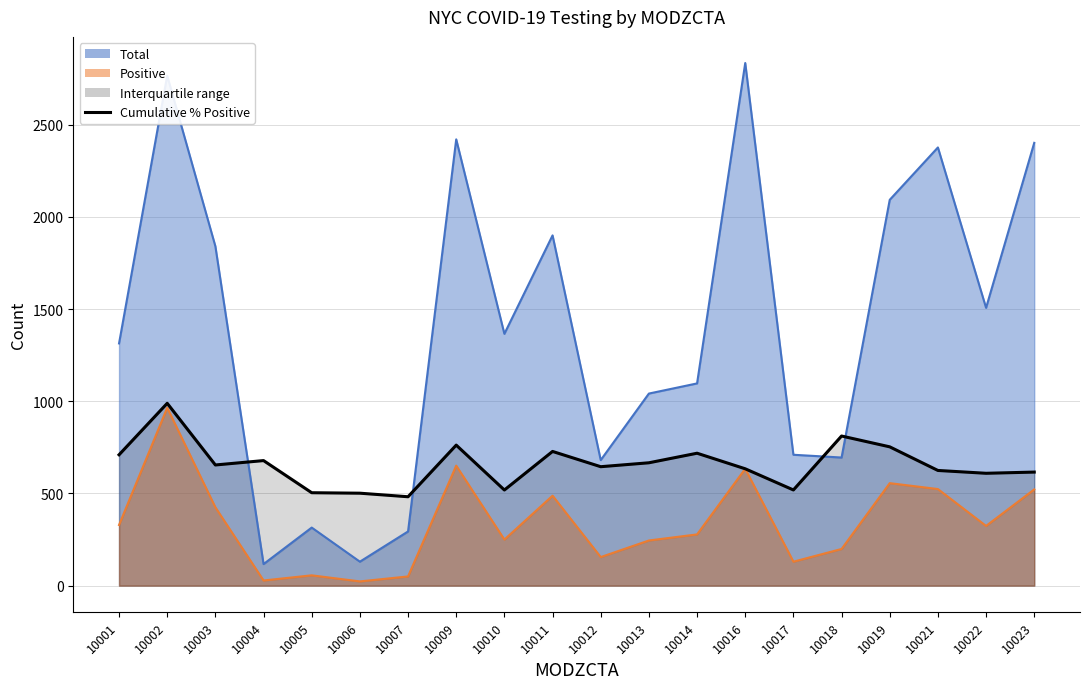

At which label is Positive closest to 494?

10011